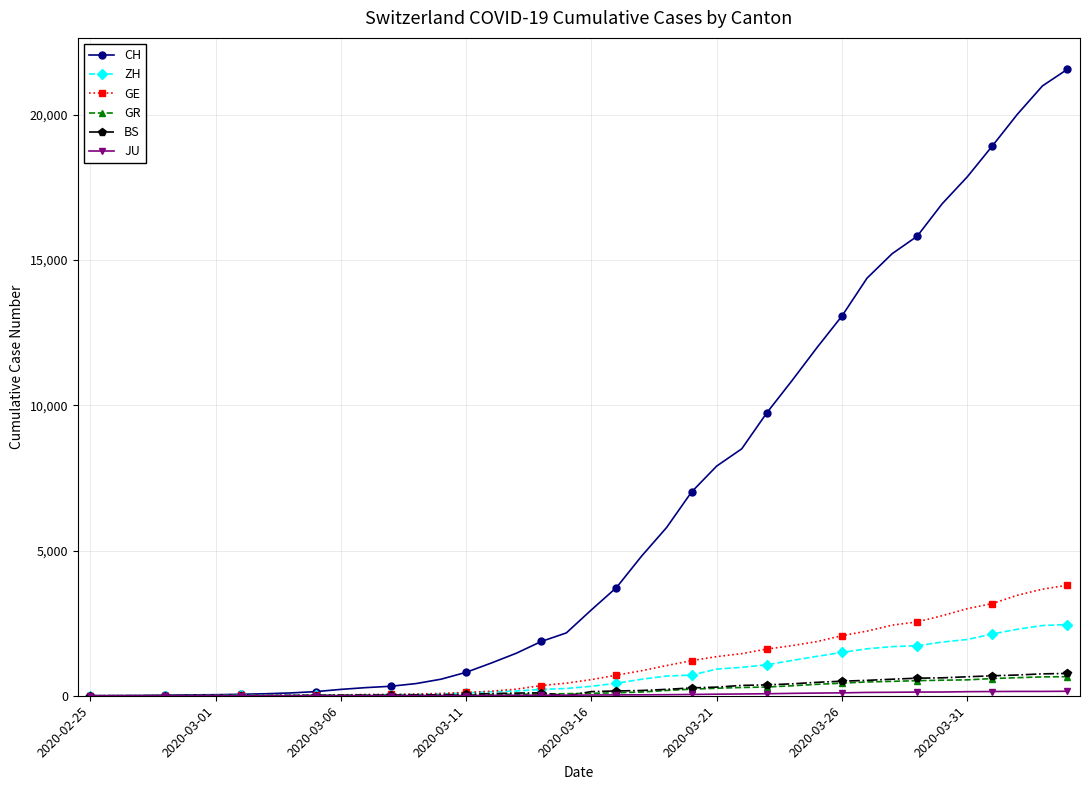

What is the sum of all BS values?

9728